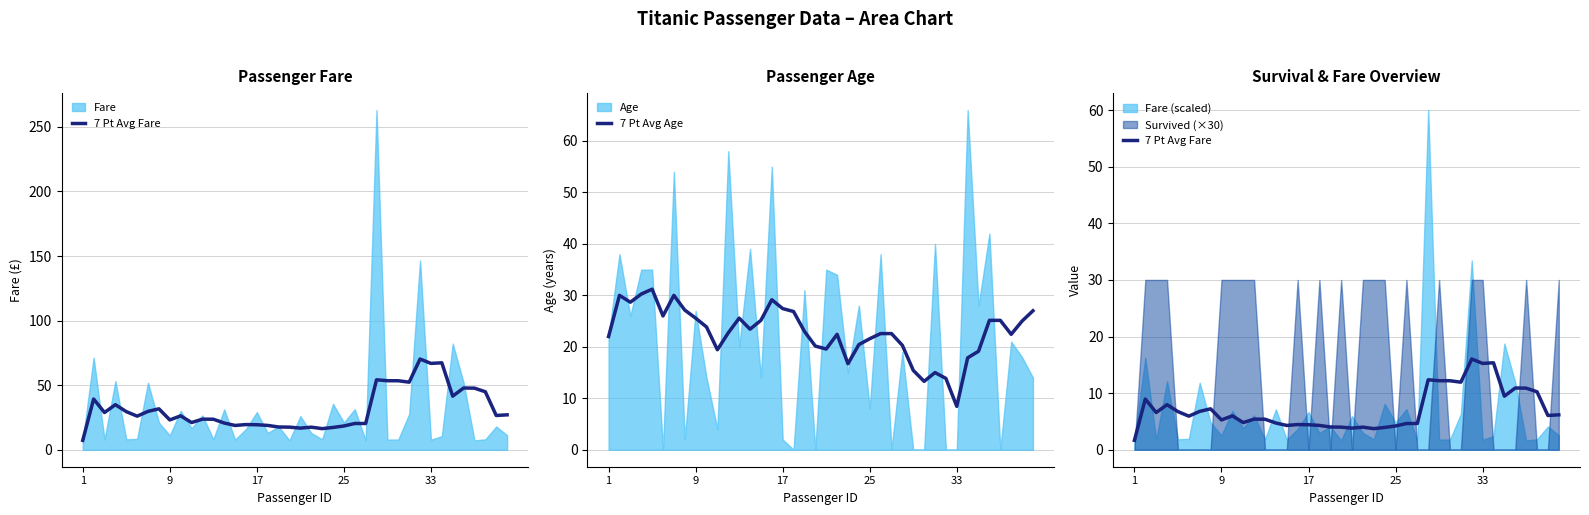

How many interior local peaks does the 7 Pt Avg Fare series have?

11